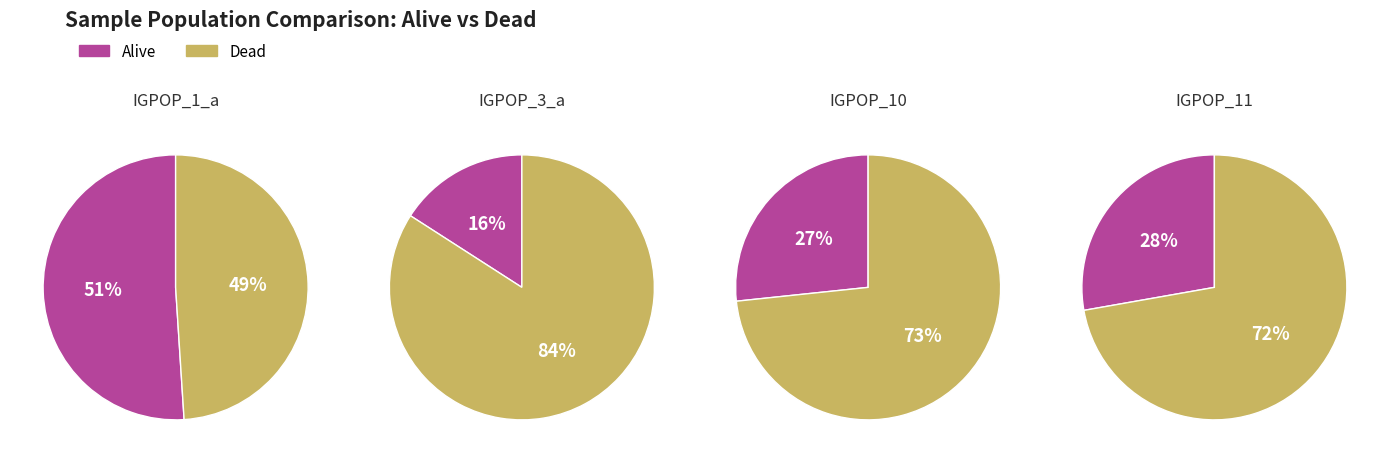

Which has a higher value, N_dead or N_alive?

N_alive